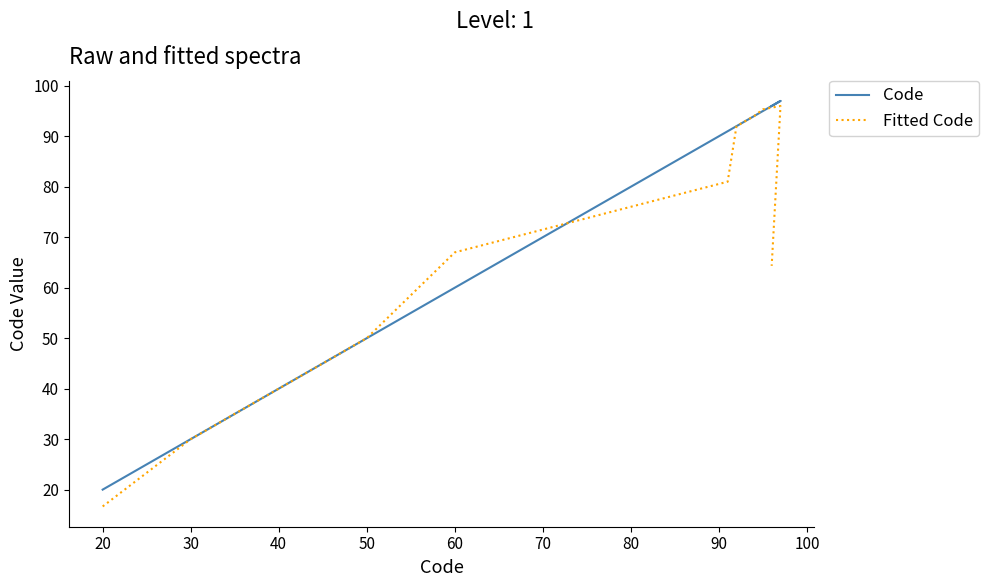

Rank the series by their maximum value, from lowest to highest.

Fitted Code, Code